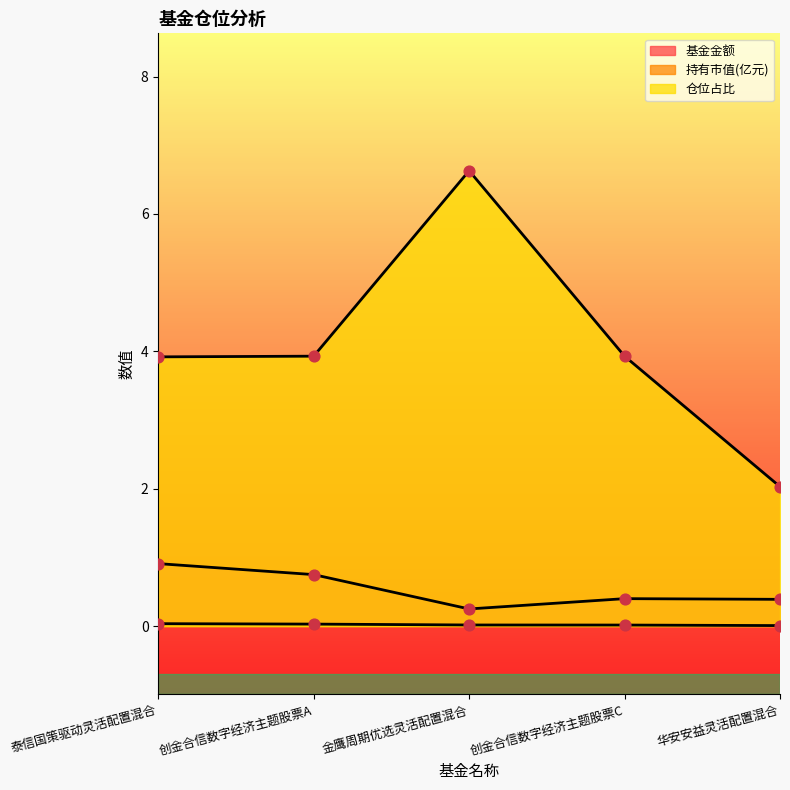

At which category is the sum across all series the highest?

金鹰周期优选灵活配置混合